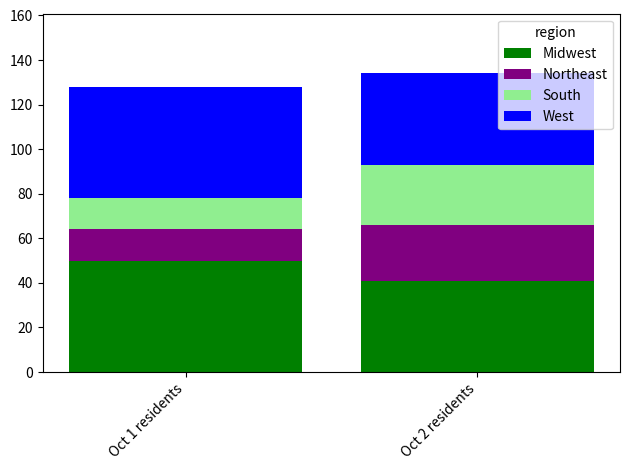

What is the difference between the maximum and minimum values in the Midwest series?

9